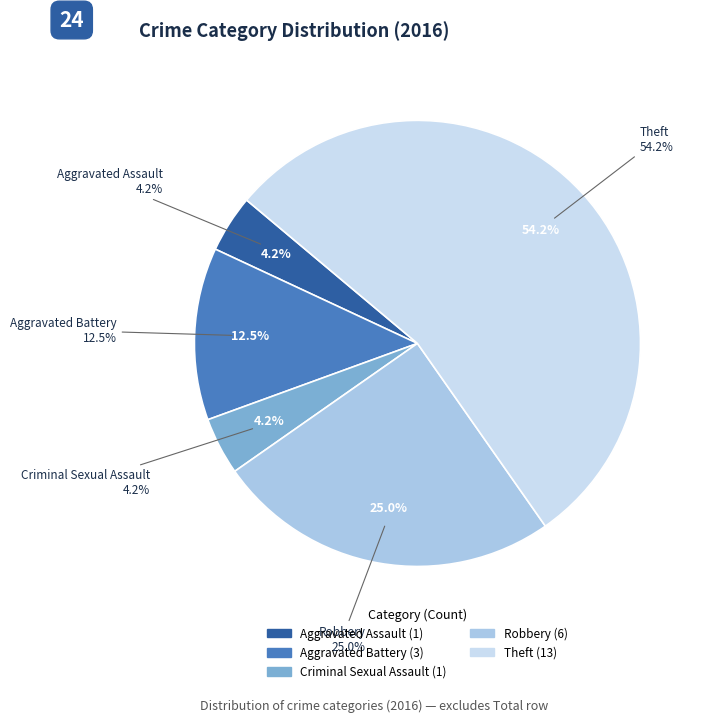

What is the largest slice in the pie chart?

Theft